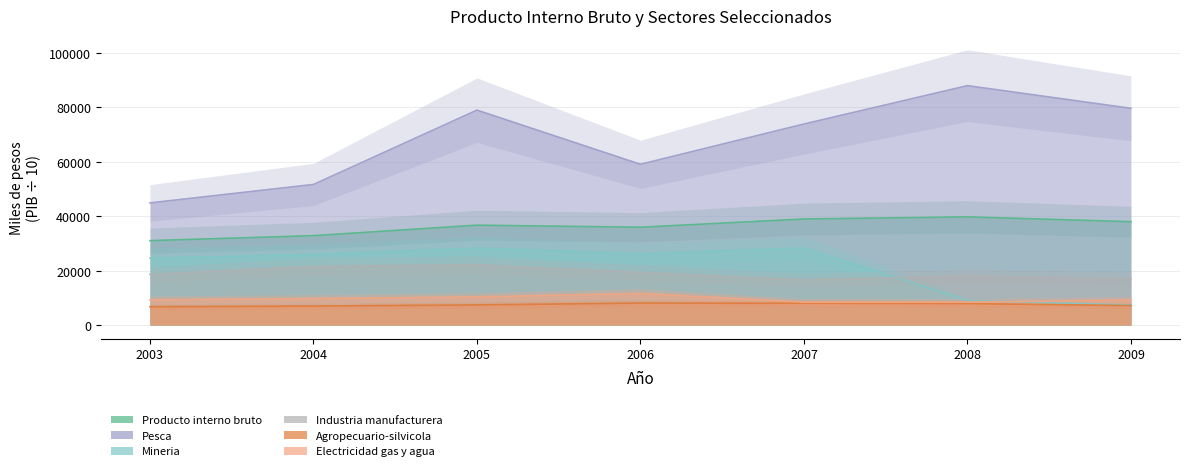

True or false: Electricidad gas y agua has a value of 14476.2 at 2005.

False